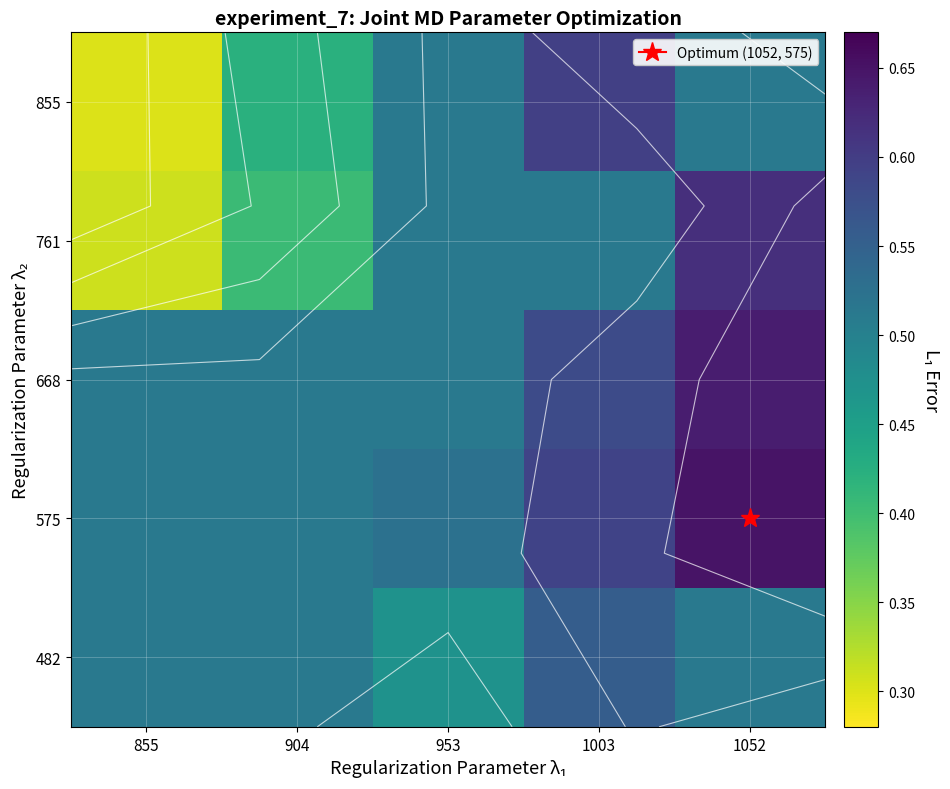

What is the minimum value for 855?

0.3